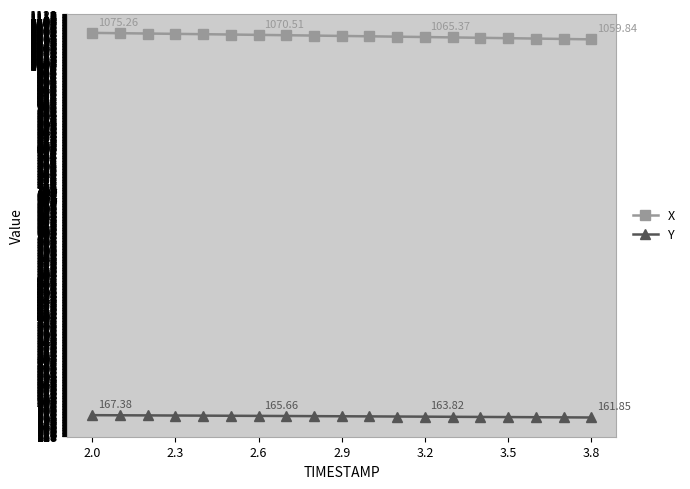

Which series has the largest total across all categories?

X